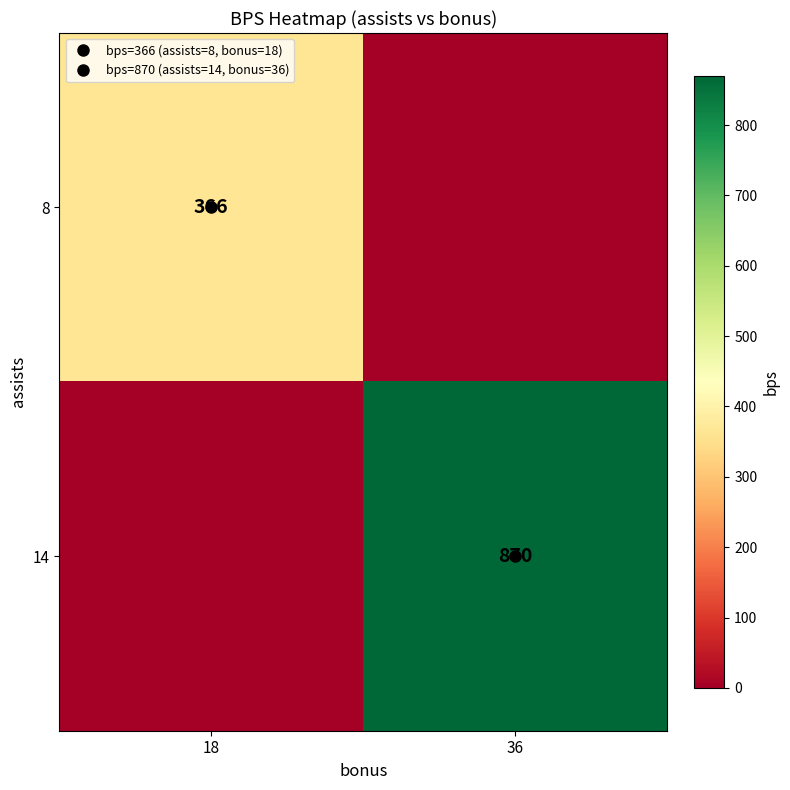

What is the spread (max minus min) of values at 36?

870